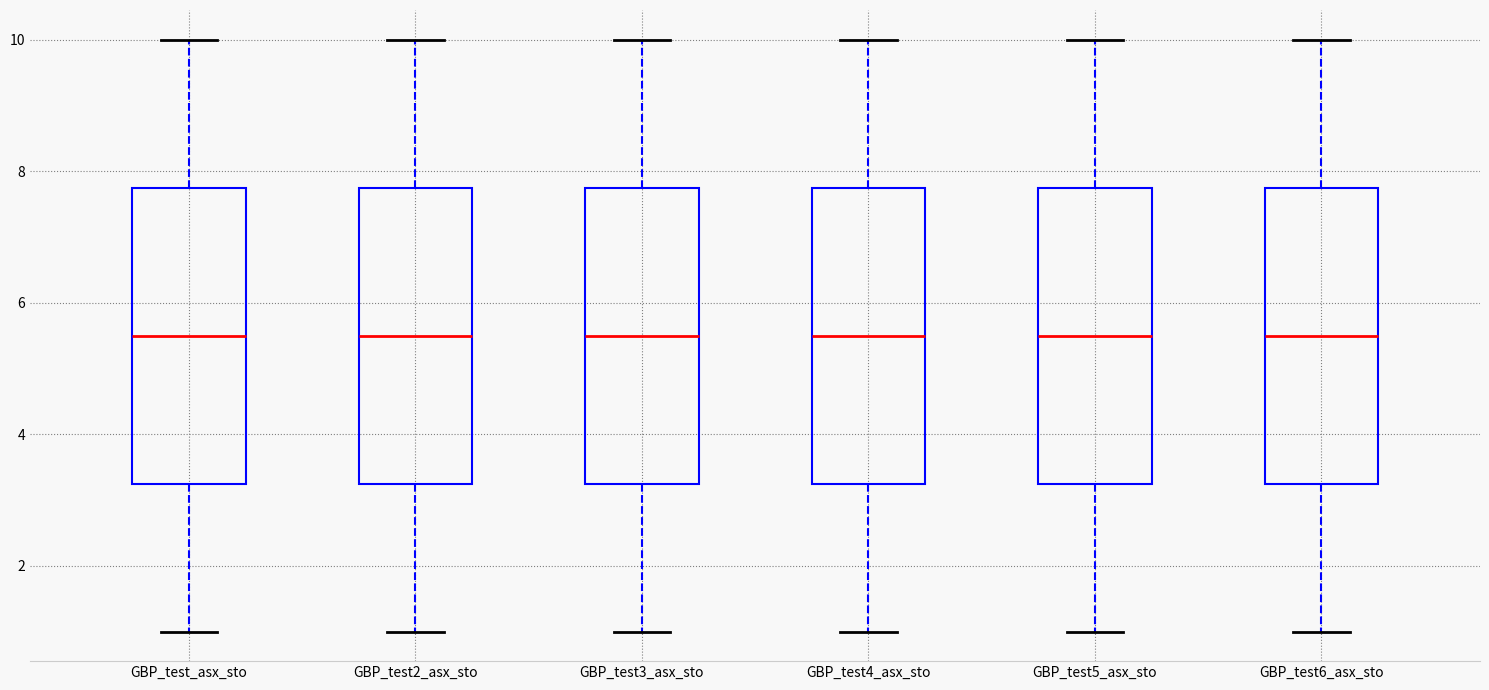

Reading left to right, read every box against the y-axis: the position of its median line, the range the box covers, and the ends of its whiskers. The values are not printed on the chart, so give them approximately, as read against the axis.

GBP_test_asx_sto: median 5.6, box 3.2 to 7.8, whiskers 1.0 to 10.0
GBP_test2_asx_sto: median 5.6, box 3.2 to 7.8, whiskers 1.0 to 10.0
GBP_test3_asx_sto: median 5.6, box 3.2 to 7.8, whiskers 1.0 to 10.0
GBP_test4_asx_sto: median 5.6, box 3.2 to 7.8, whiskers 1.0 to 10.0
GBP_test5_asx_sto: median 5.6, box 3.2 to 7.8, whiskers 1.0 to 10.0
GBP_test6_asx_sto: median 5.6, box 3.2 to 7.8, whiskers 1.0 to 10.0